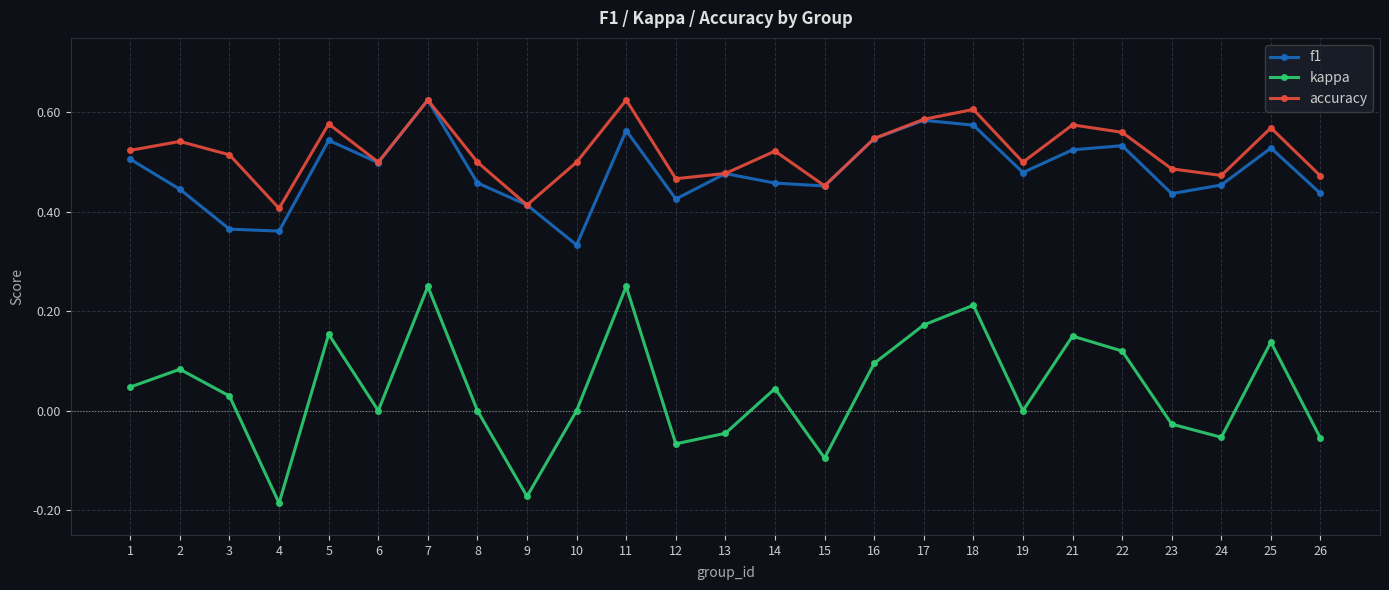

True or false: kappa and accuracy intersect in this chart.

False